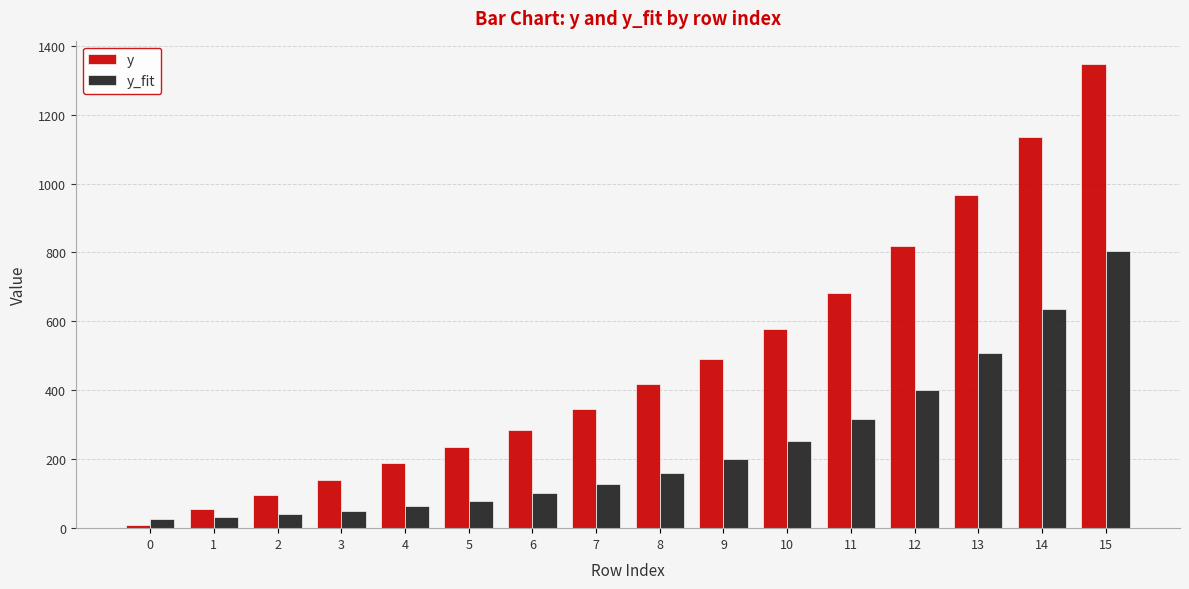

What is the total value across all series at 5?

314.1